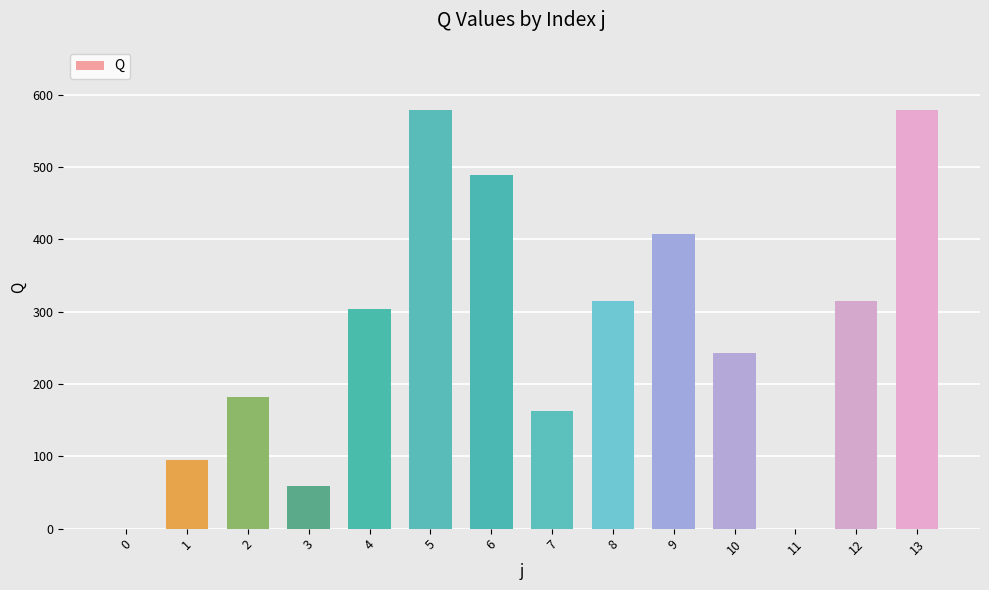

What is the sum of all values?

3732.0